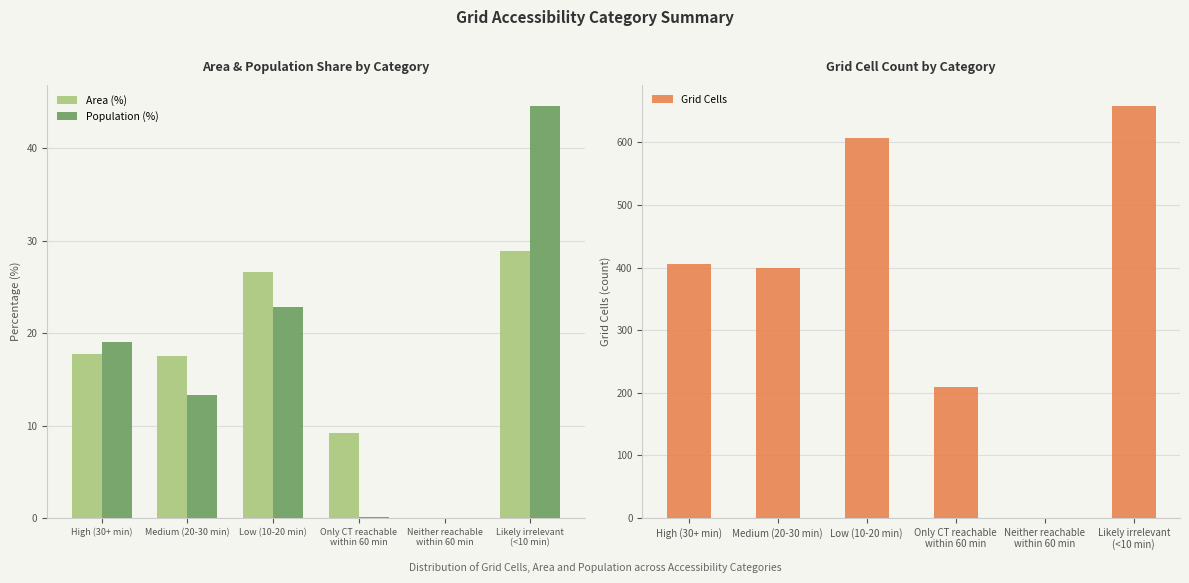

Which series has the widest spread of values?

Grid Cells